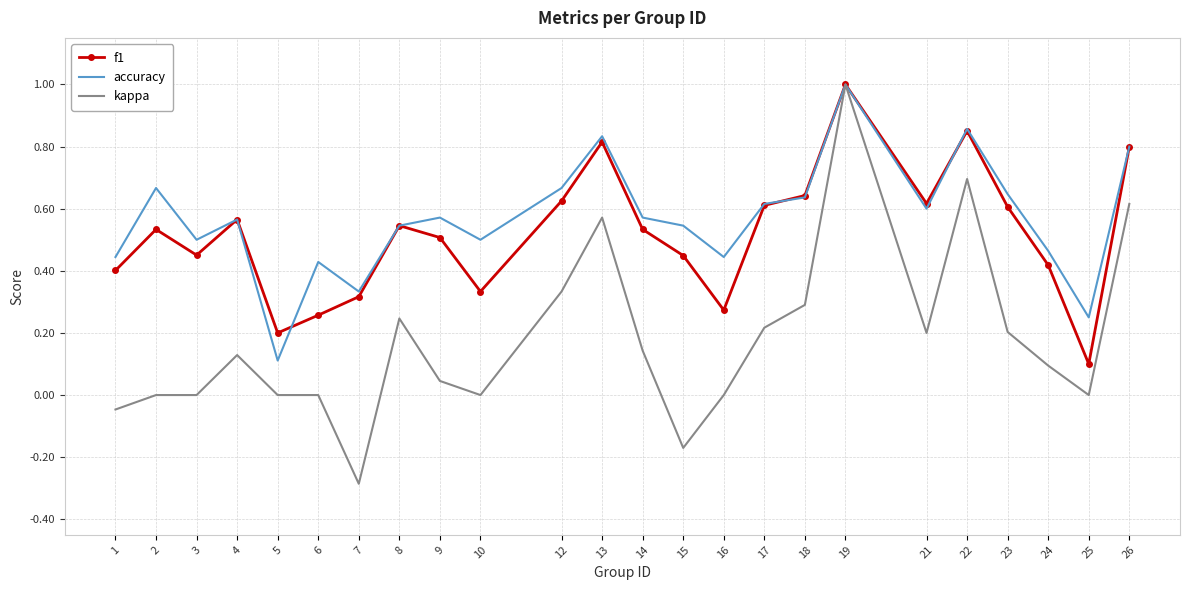

The value of f1 at 25 is 0.0. True or false?

False